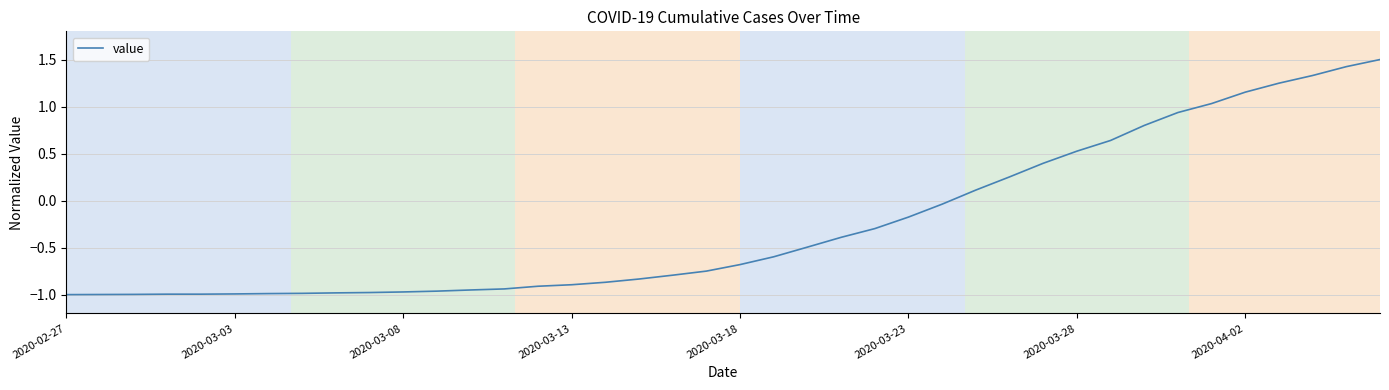

What is the difference between the maximum and minimum values?

2.5